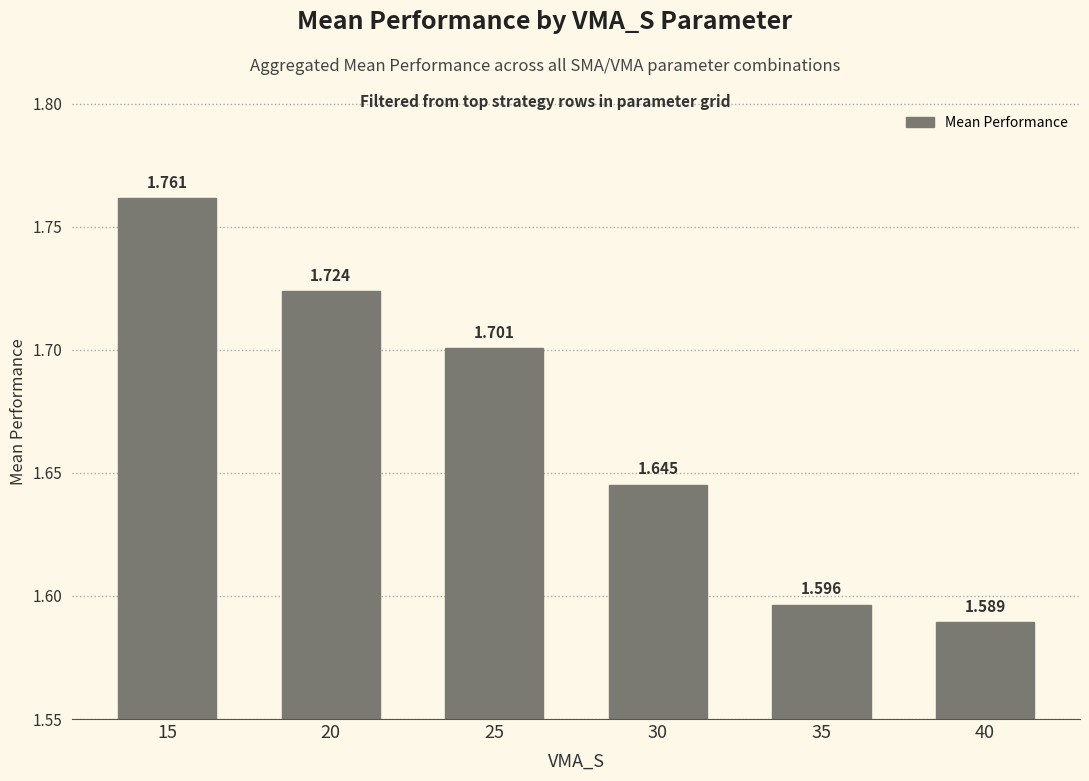

What is the difference between the values at 40 and 25?

0.1